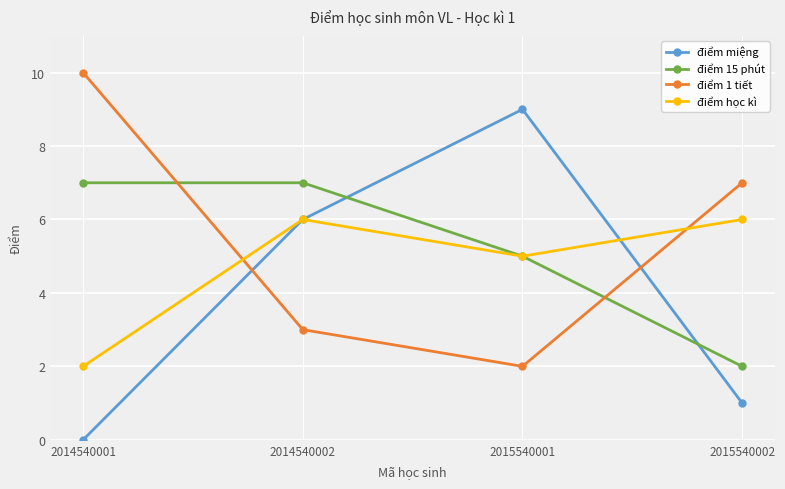

What is the total value across all series at 2015540001?

21